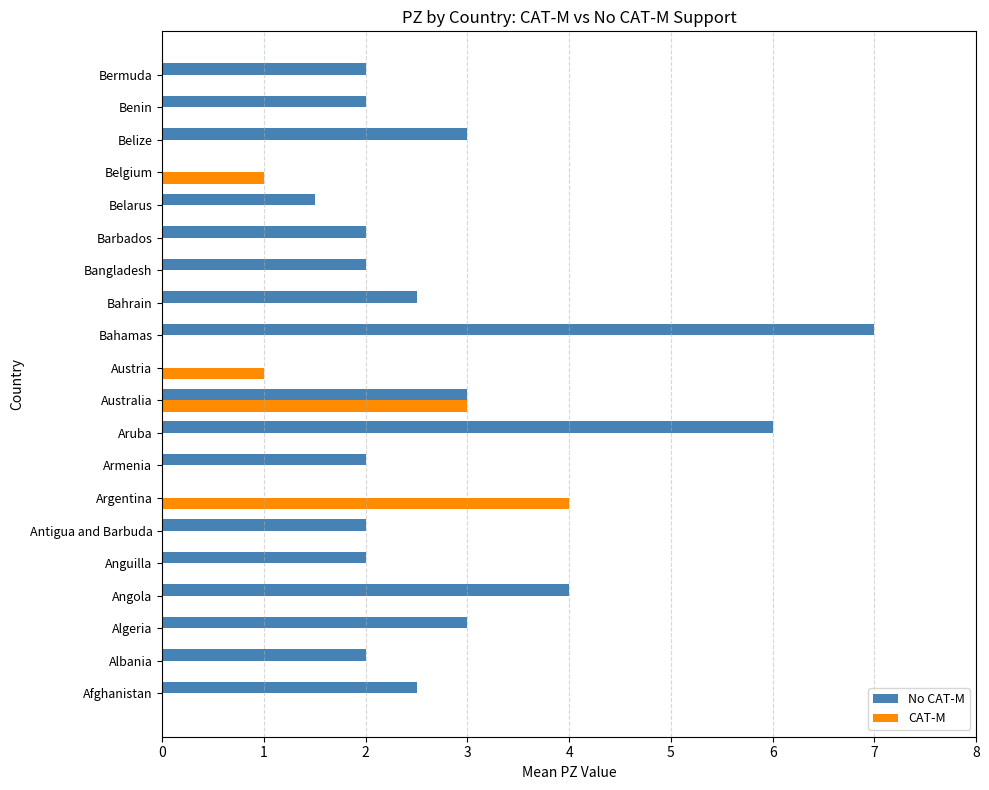

The No CAT-M series shows 4.0 at Angola. True or false?

True